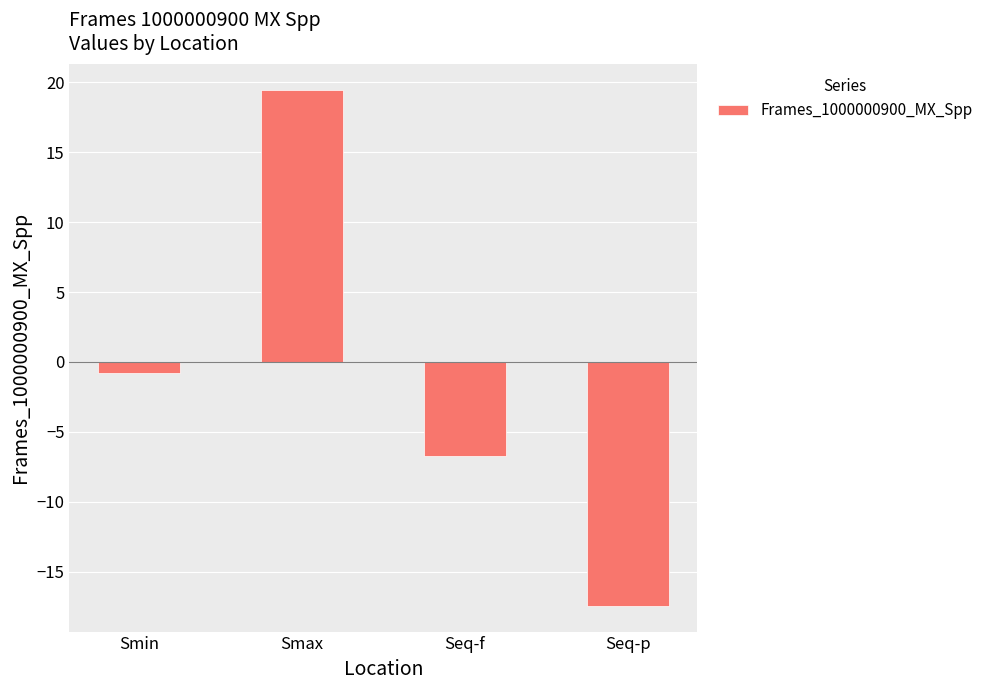

List the labels in order of value, largest first.

Smax, Smin, Seq-f, Seq-p